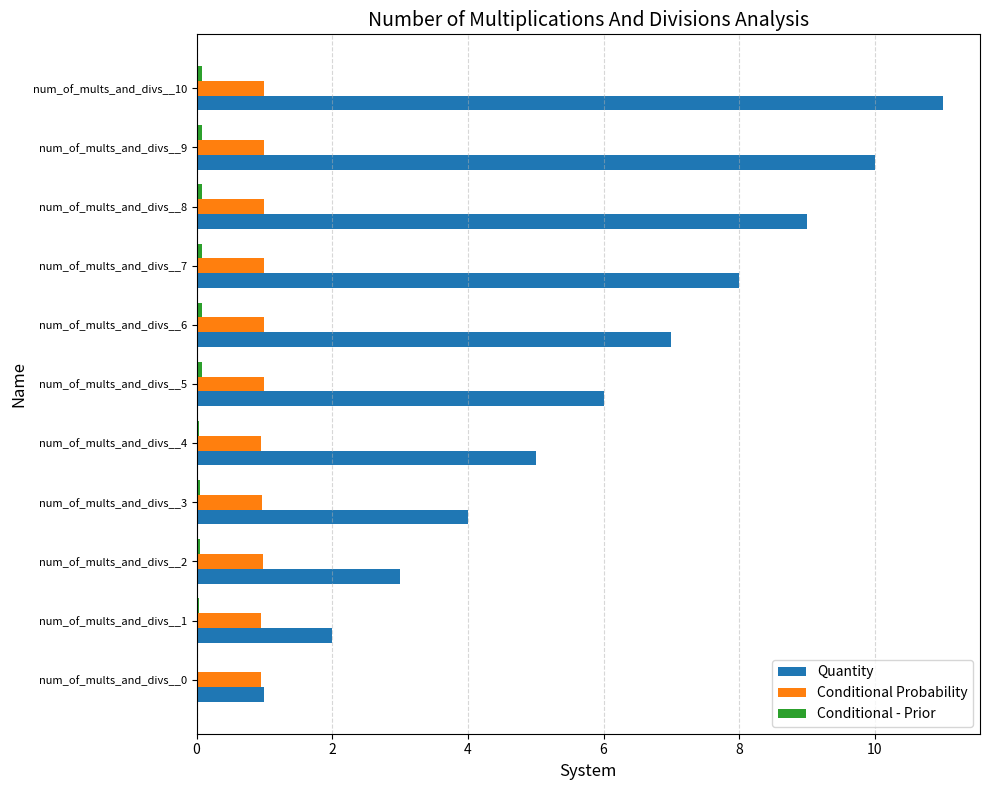

At which category does the chart reach its peak across all series?

num_of_mults_and_divs__10